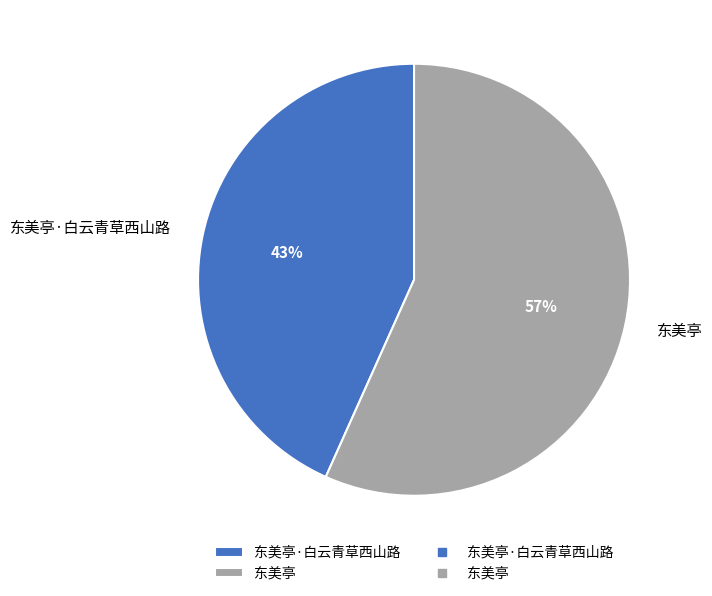

To the nearest percent, what portion does 东美亭 represent?

57%